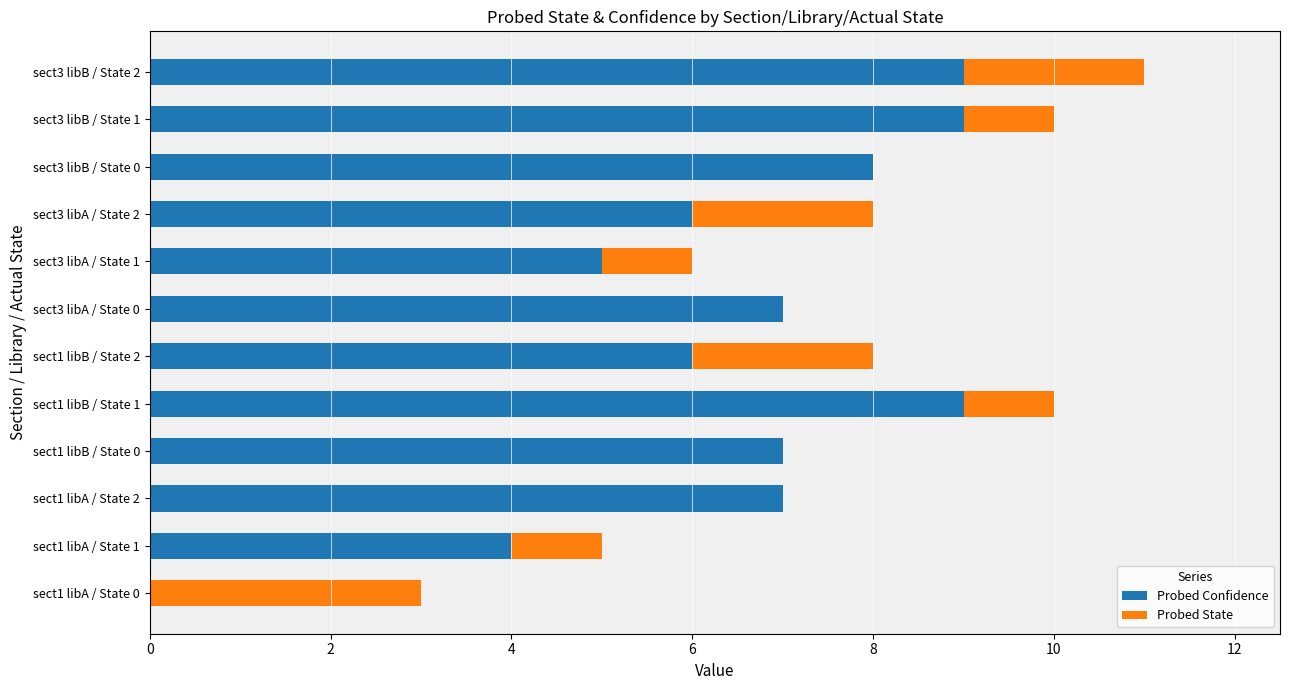

At which category is the sum across all series the highest?

sect3 libB / State 2